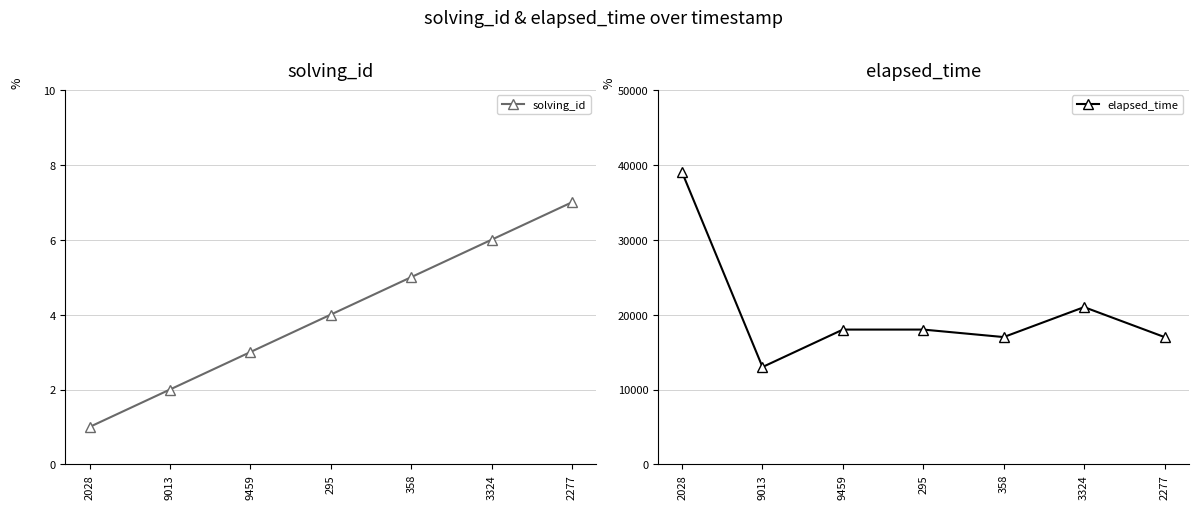

Where is solving_id nearest to the value 4?

295